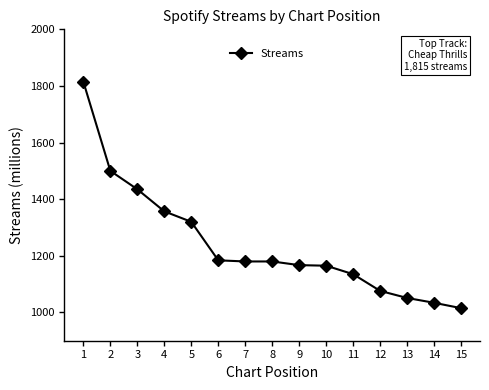

What is the sum of all values?

18614